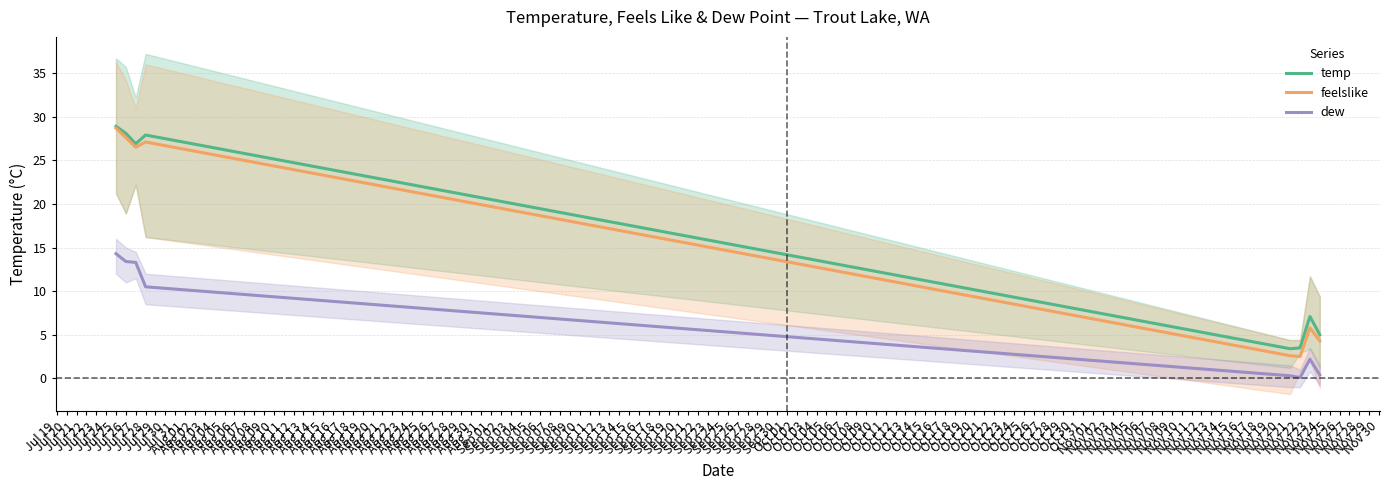

Where is dew nearest to the value 7?

Jul 28